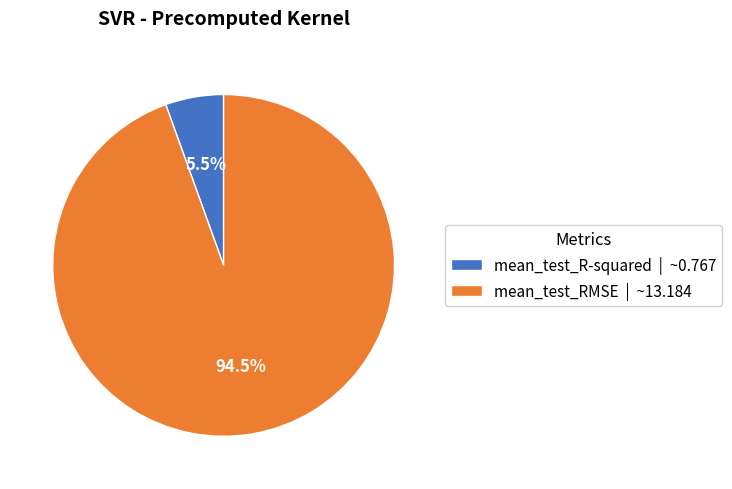

To the nearest percent, what is the combined percentage of mean_test_R-squared and mean_test_RMSE?

100%